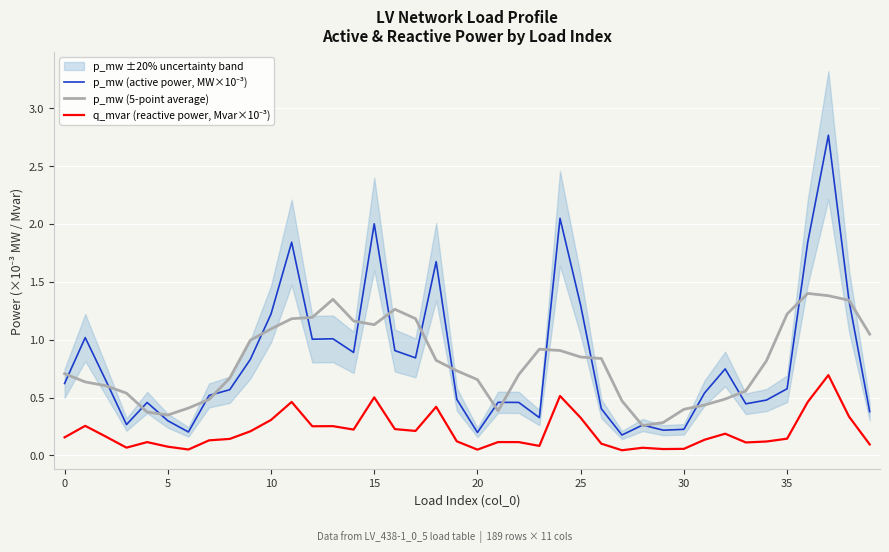

List the series in order of their peak value, highest first.

p_mw (active power, MW×10⁻³), p_mw (5-point average), q_mvar (reactive power, Mvar×10⁻³)